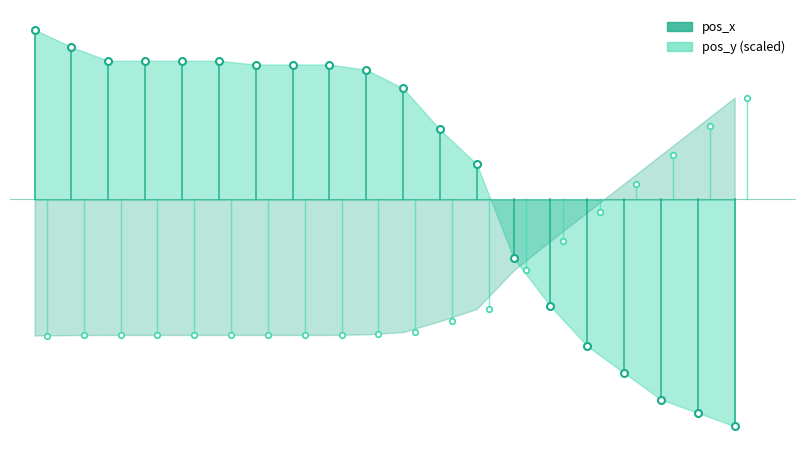

What is the greatest value displayed?

1.3